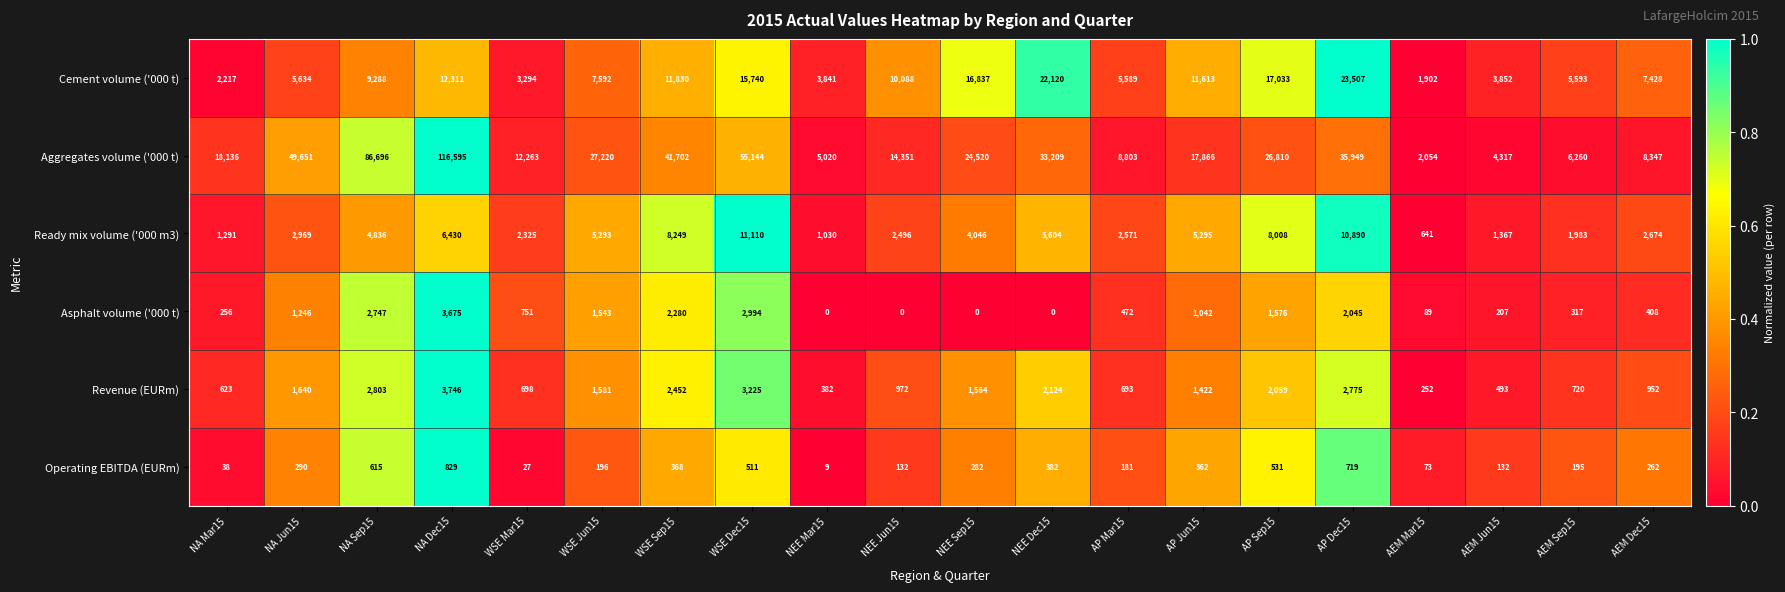

The Asphalt volume ('000 t) series shows 1246 at NA Jun15. True or false?

True